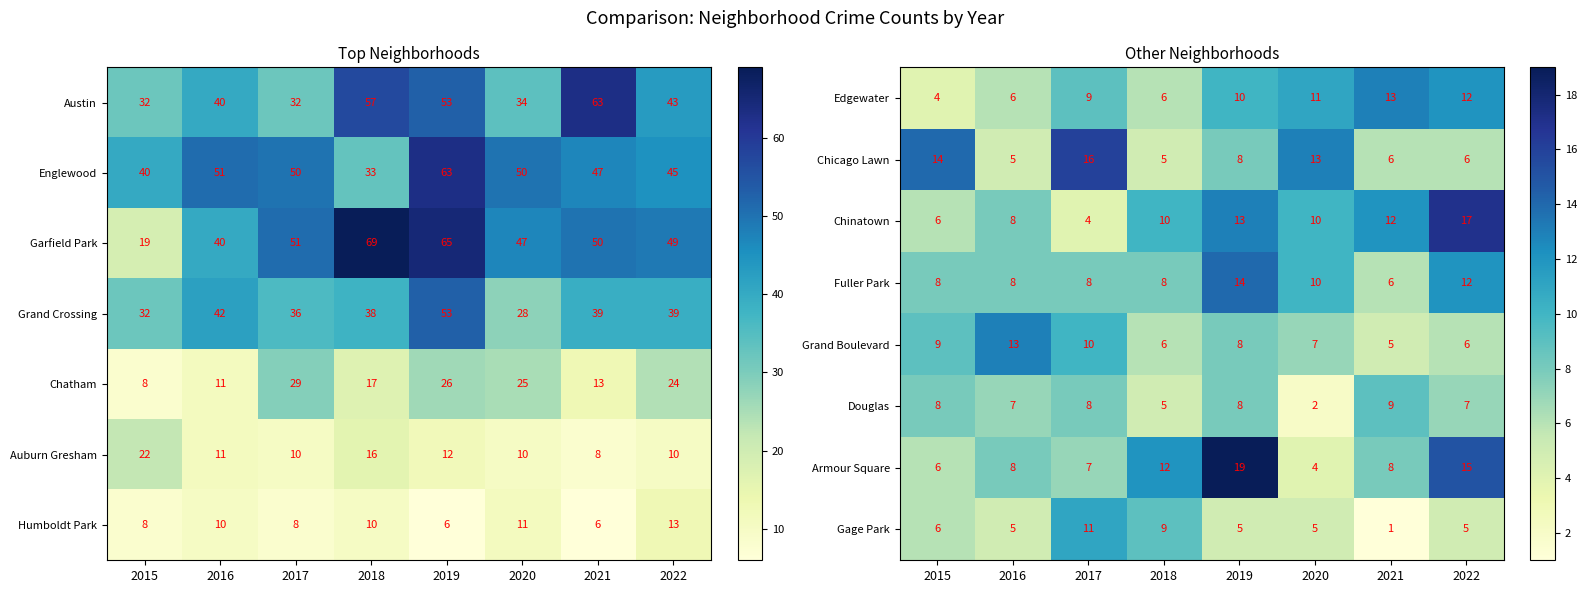

Is the value of Chicago Lawn at 2020 greater than the value of Fuller Park at 2022?

Yes